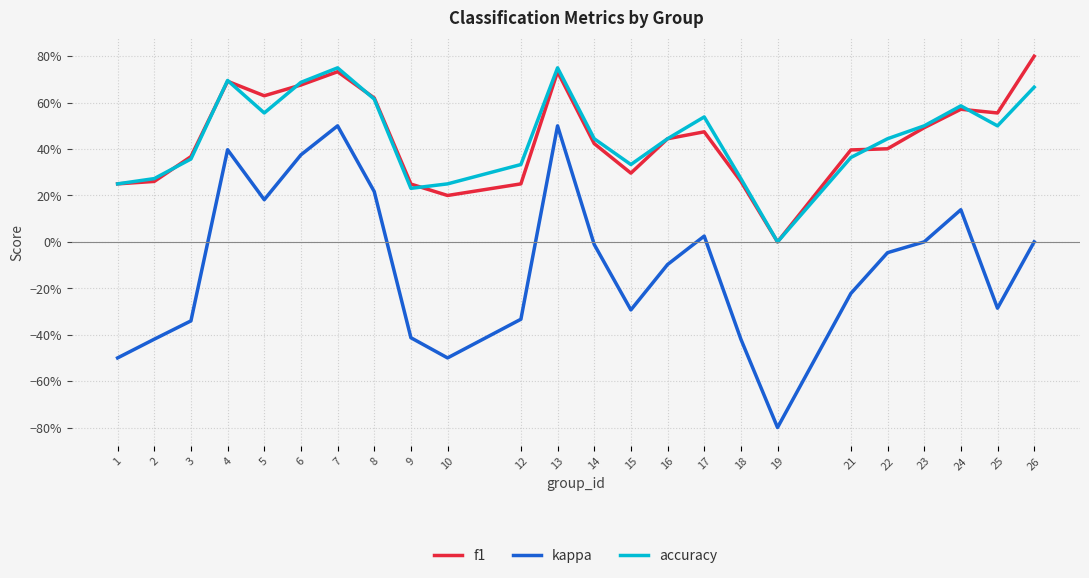

What are all the series names shown in the legend?

f1, kappa, accuracy